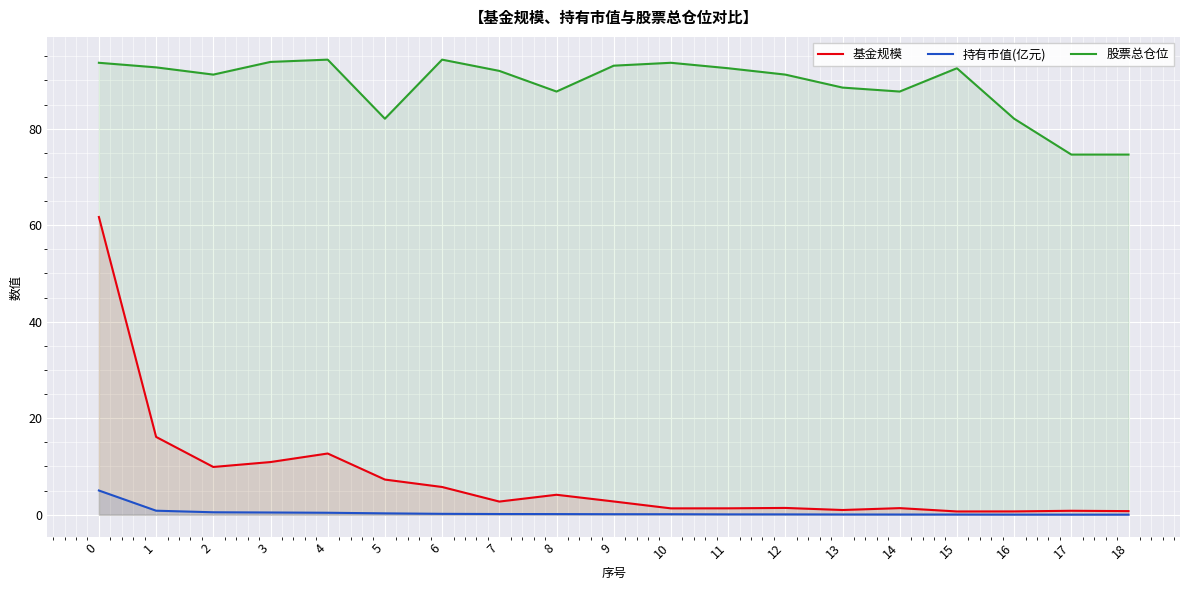

What is the average value of the 股票总仓位 series?

89.1